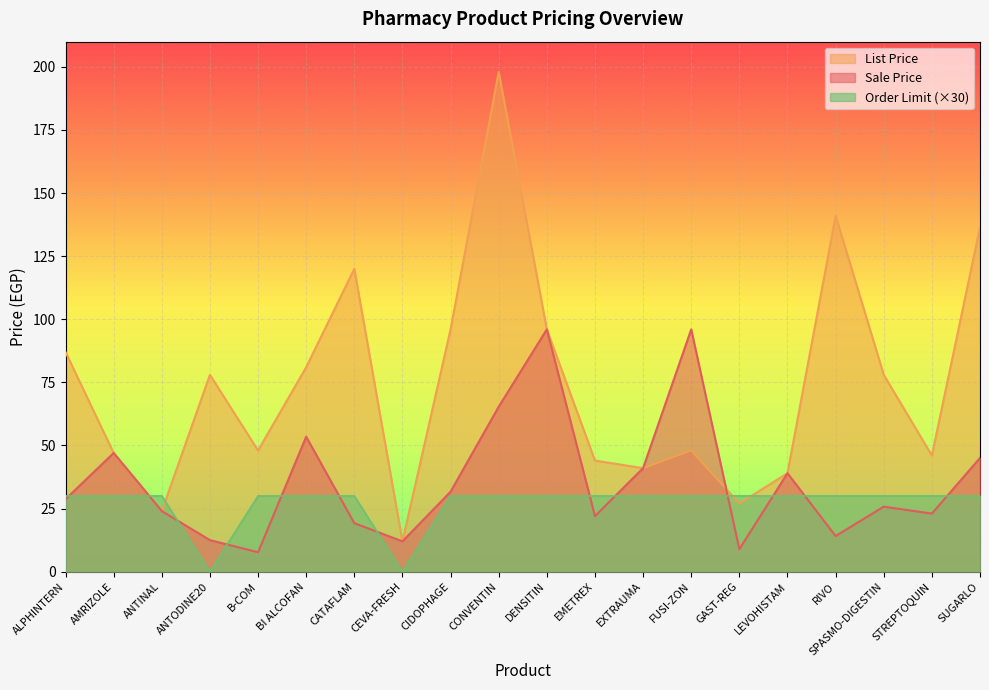

How many values in the List Price series are below 78?

10